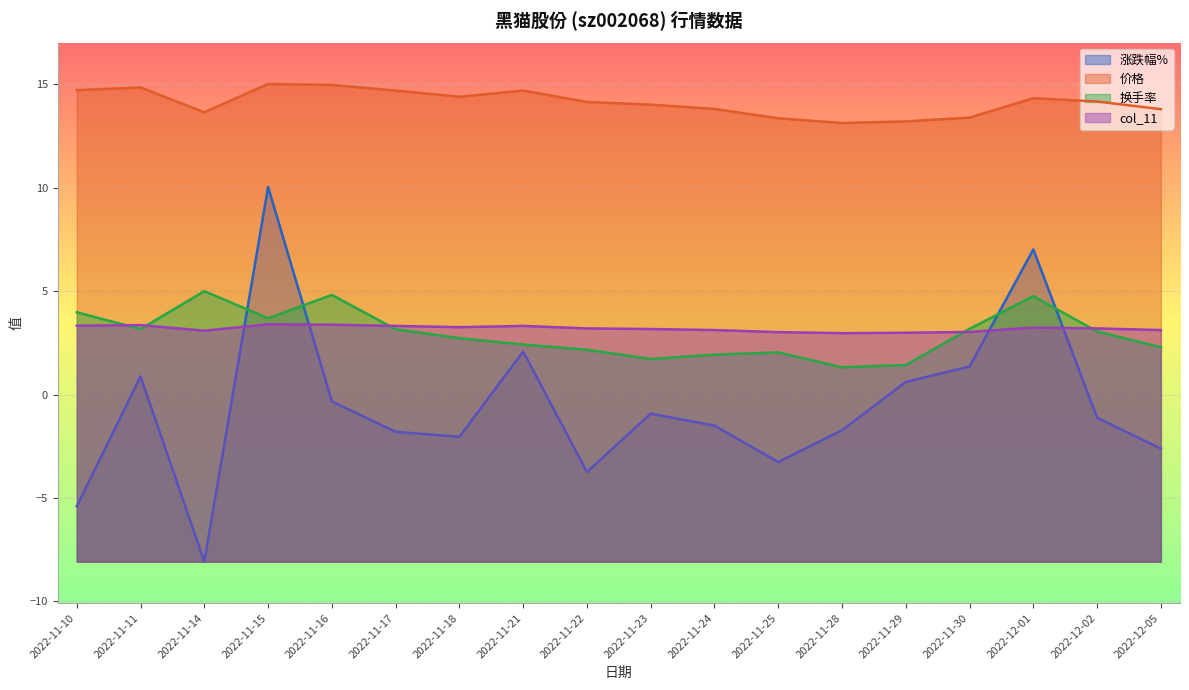

Reading left to right, what are all the values shown in this chart?

涨跌幅%: 2022-11-10=-5.4	2022-11-11=0.9	2022-11-14=-8.1	2022-11-15=10.0	2022-11-16=-0.3	2022-11-17=-1.8	2022-11-18=-2.0	2022-11-21=2.1	2022-11-22=-3.7	2022-11-23=-0.9	2022-11-24=-1.5	2022-11-25=-3.3	2022-11-28=-1.7	2022-11-29=0.6	2022-11-30=1.4	2022-12-01=7.0	2022-12-02=-1.1	2022-12-05=-2.6
价格: 2022-11-10=14.7	2022-11-11=14.8	2022-11-14=13.7	2022-11-15=15.0	2022-11-16=15.0	2022-11-17=14.7	2022-11-18=14.4	2022-11-21=14.7	2022-11-22=14.2	2022-11-23=14.0	2022-11-24=13.8	2022-11-25=13.4	2022-11-28=13.1	2022-11-29=13.2	2022-11-30=13.4	2022-12-01=14.3	2022-12-02=14.2	2022-12-05=13.8
换手率: 2022-11-10=4.0	2022-11-11=3.2	2022-11-14=5.0	2022-11-15=3.7	2022-11-16=4.8	2022-11-17=3.2	2022-11-18=2.7	2022-11-21=2.4	2022-11-22=2.2	2022-11-23=1.7	2022-11-24=1.9	2022-11-25=2.0	2022-11-28=1.3	2022-11-29=1.4	2022-11-30=3.2	2022-12-01=4.8	2022-12-02=3.0	2022-12-05=2.3
col_11: 2022-11-10=3.3	2022-11-11=3.4	2022-11-14=3.1	2022-11-15=3.4	2022-11-16=3.4	2022-11-17=3.3	2022-11-18=3.3	2022-11-21=3.3	2022-11-22=3.2	2022-11-23=3.2	2022-11-24=3.1	2022-11-25=3.0	2022-11-28=3.0	2022-11-29=3.0	2022-11-30=3.0	2022-12-01=3.2	2022-12-02=3.2	2022-12-05=3.1